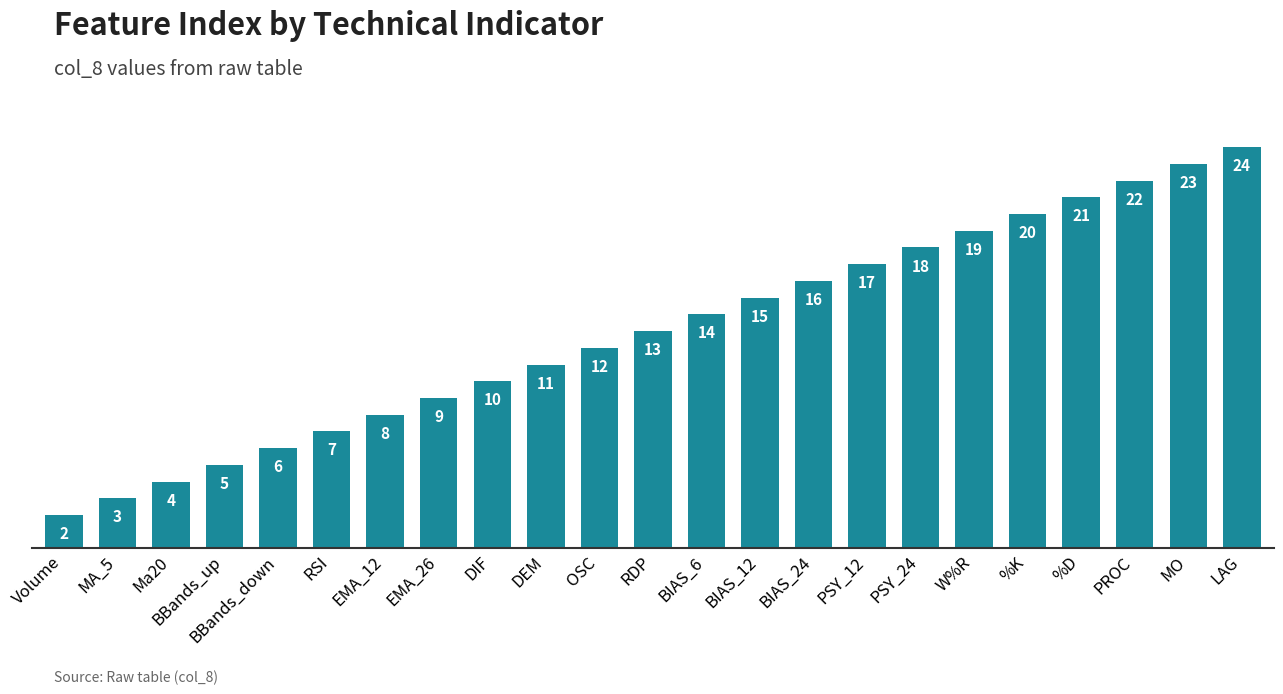

What is the label of the 9th bar from the left?

DIF